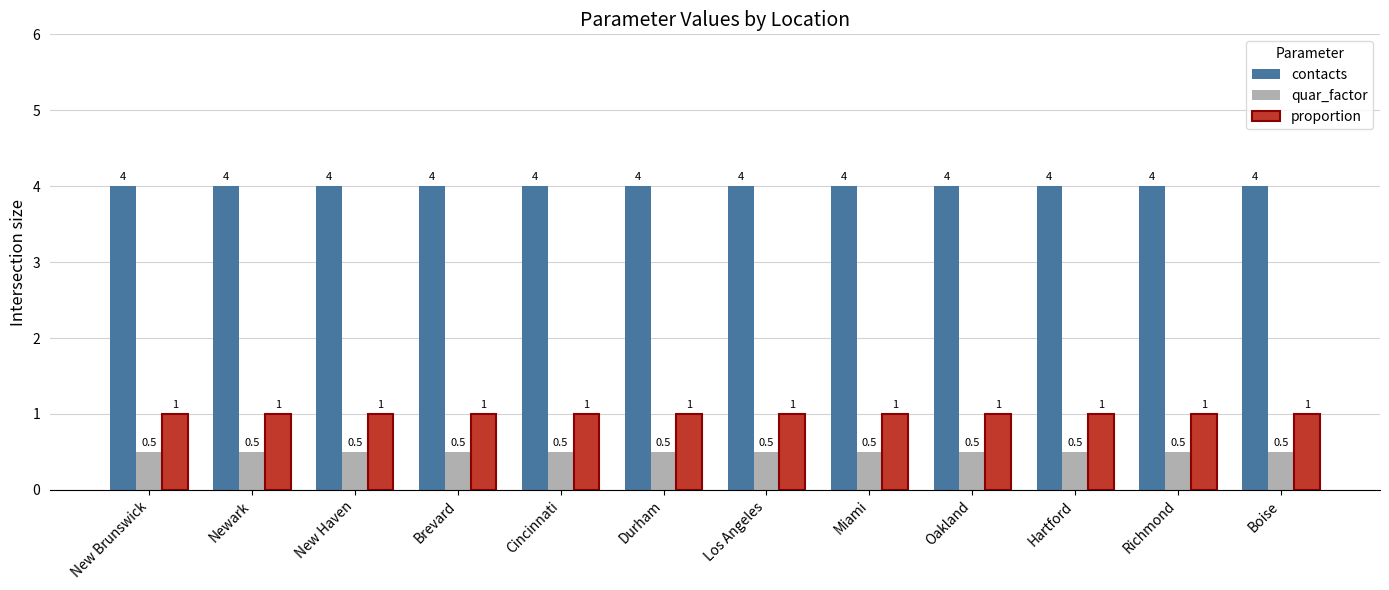

The proportion series shows 1.0 at Miami. True or false?

True